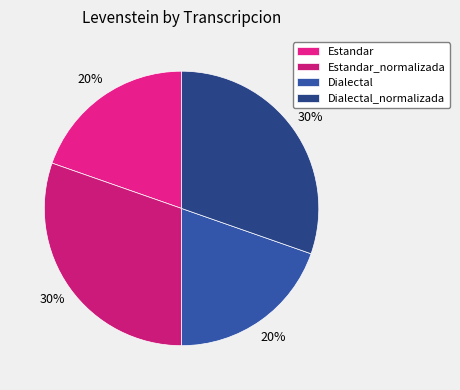

Approximately how many times larger is the value at Dialectal_normalizada compared to Estandar_normalizada?

1.0